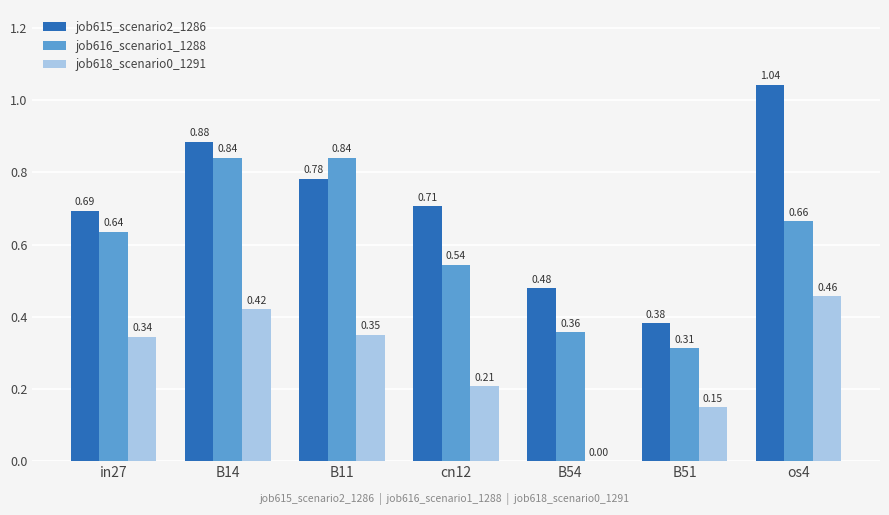

Is the value of job618_scenario0_1291 at B14 greater than the value of job616_scenario1_1288 at in27?

No